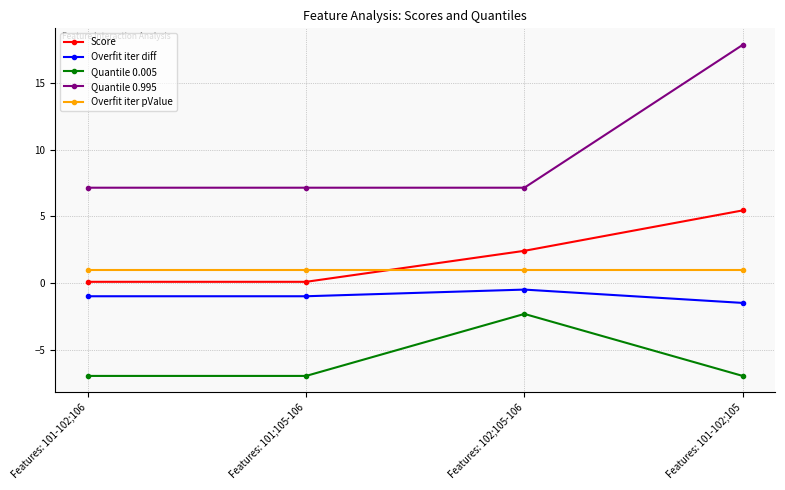

How many distinct data groups are displayed?

5